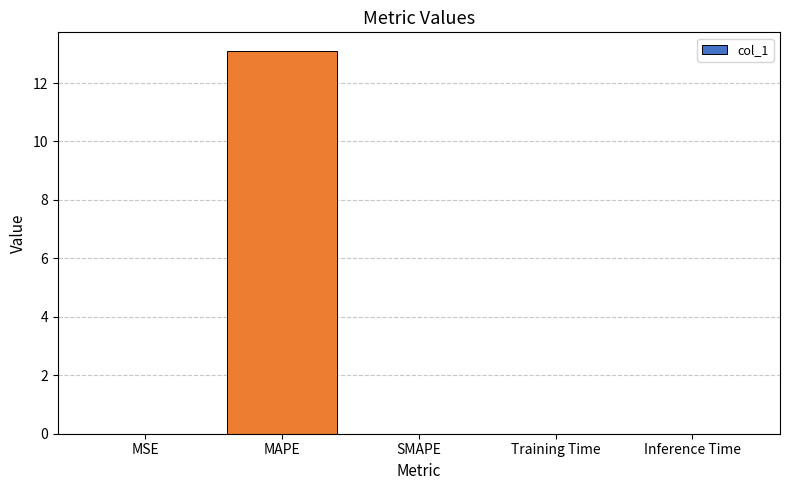

True or false: the data shows 0.0 at SMAPE.

True